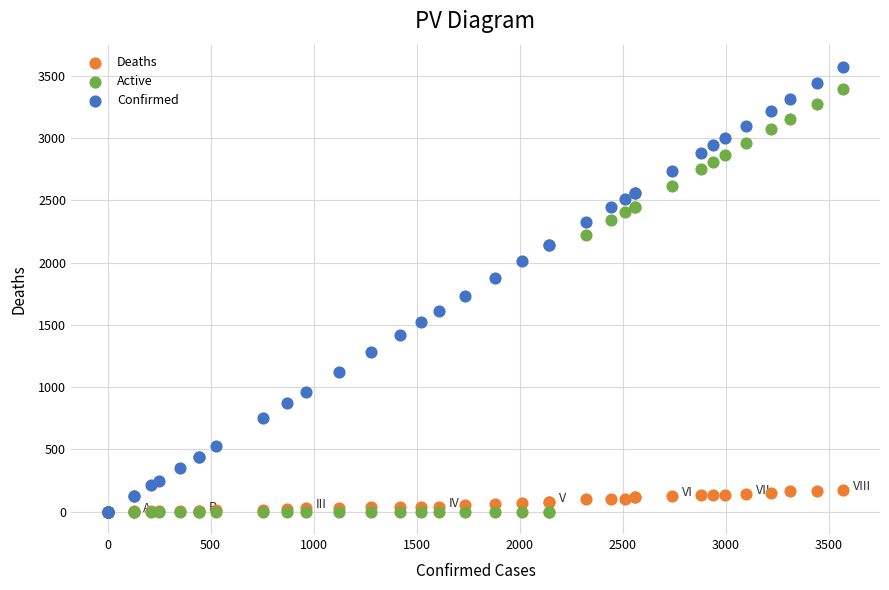

Which series has the widest spread of Y values?

Confirmed